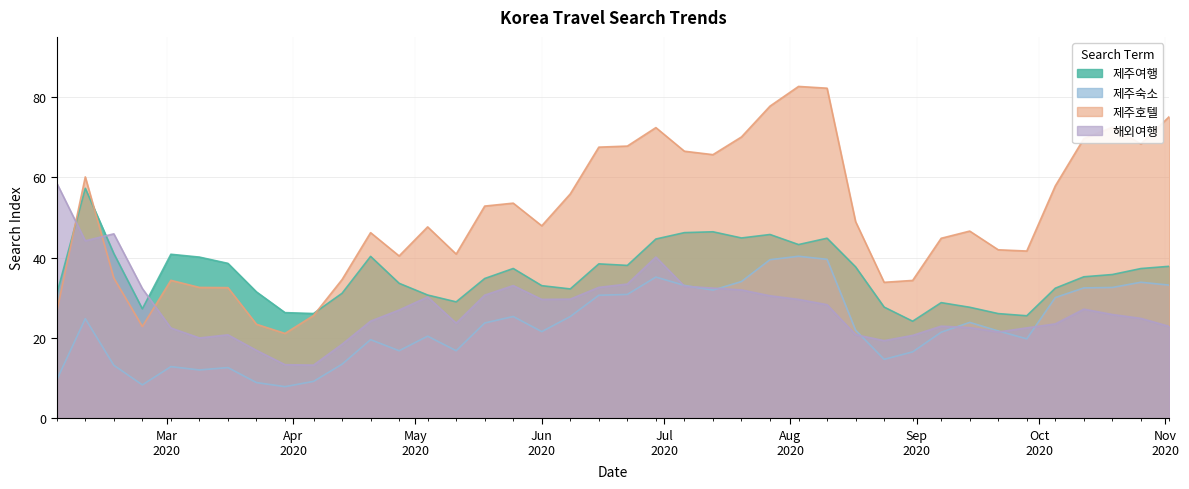

What is the total value across all series at 2020-04-27?

117.8